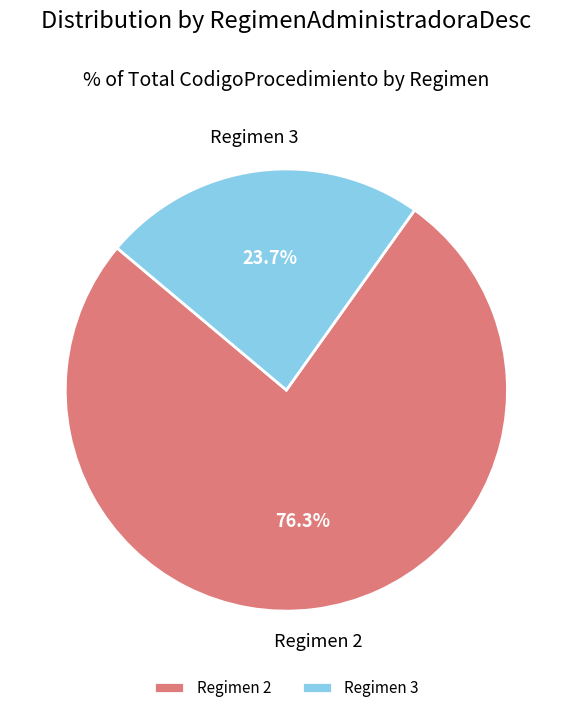

Combined, what portion of the pie is Regimen 3 and Regimen 2?

100.0%